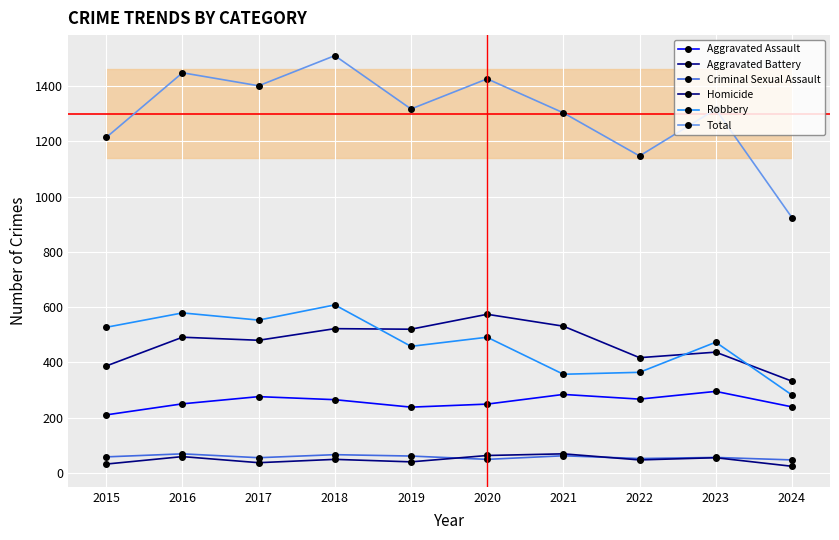

Rank the series by their maximum value, from highest to lowest.

Total, Robbery, Aggravated Battery, Aggravated Assault, Criminal Sexual Assault, Homicide